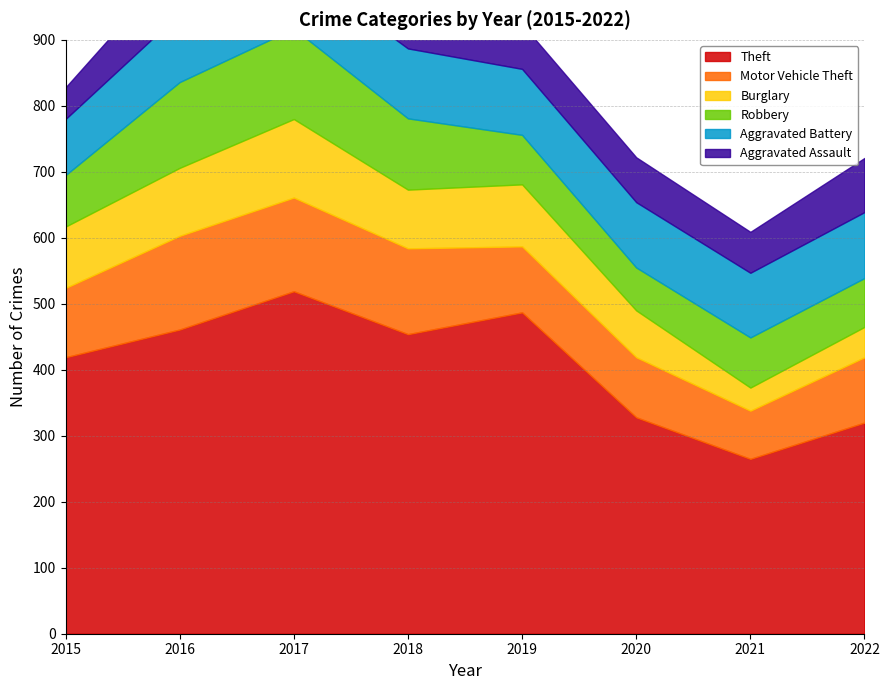

At how many categories does at least one series exceed 285?

7